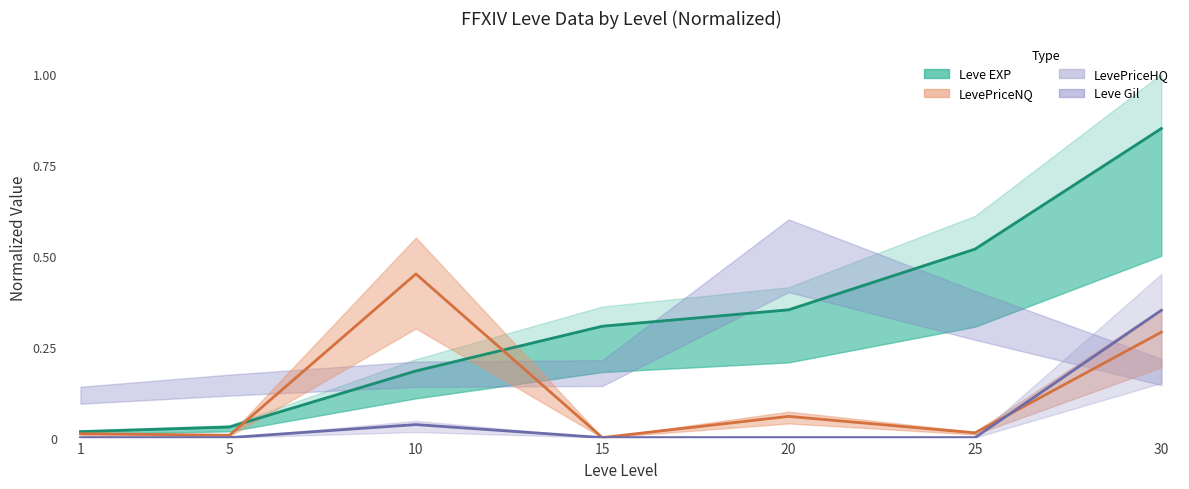

Is this an area chart (filled region under the line)?

No